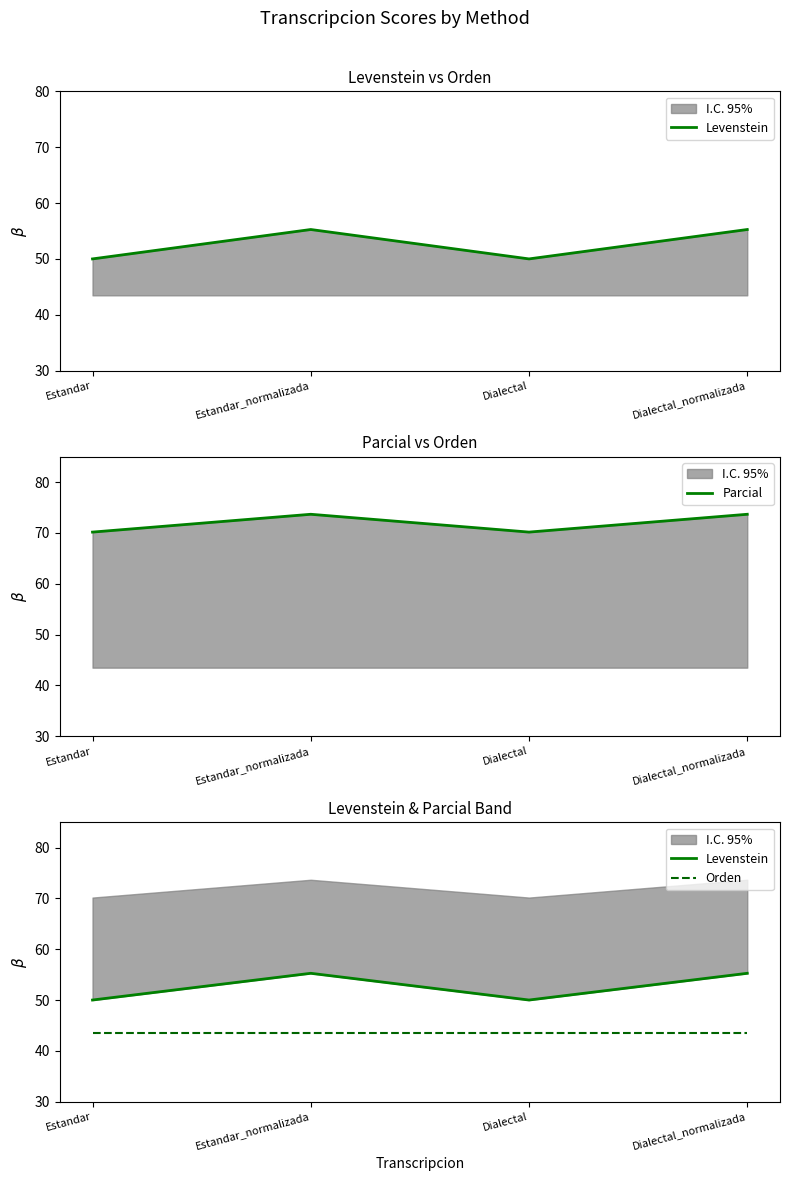

What is the value of the Orden point at the 2nd from the left?

43.5